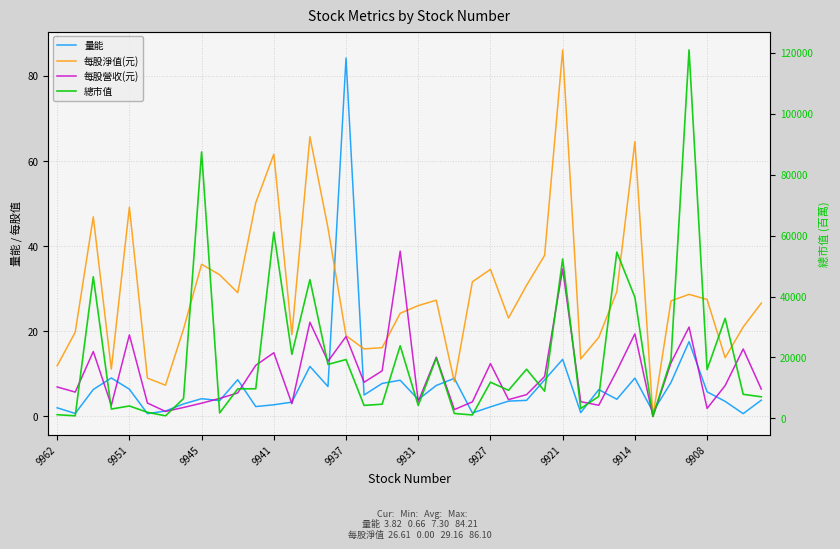

How many lines are shown in the chart?

4